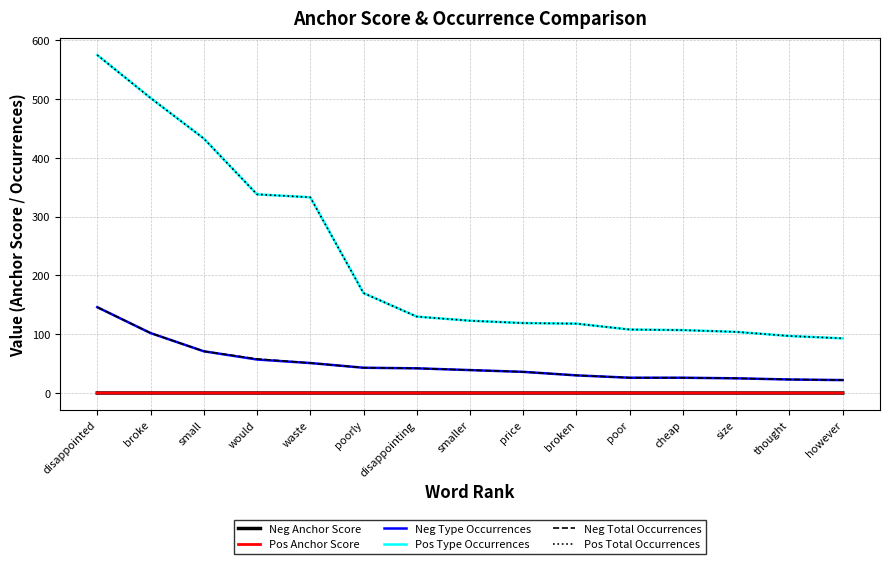

Does the chart display data point markers on the line(s)?

No